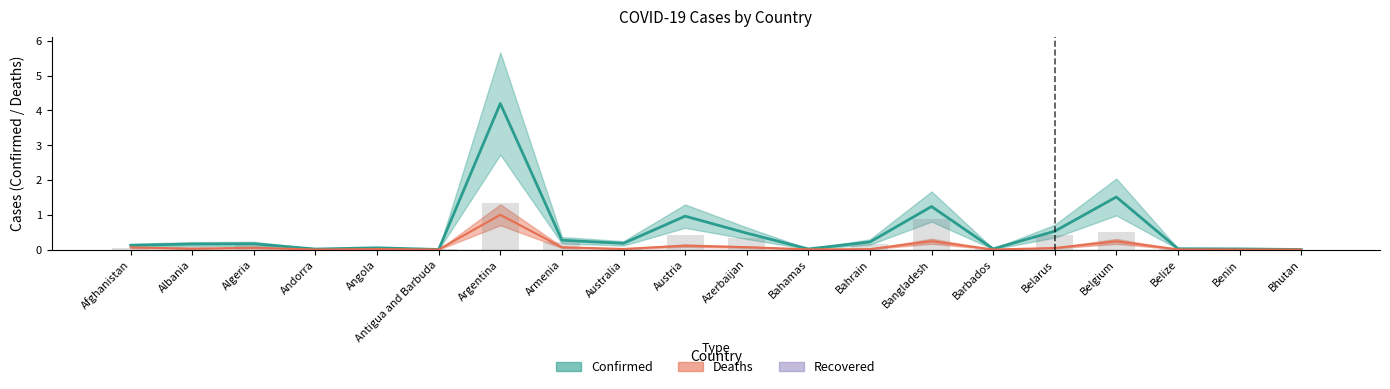

What is the sum of the Confirmed values at Belize and Bangladesh?

1.3